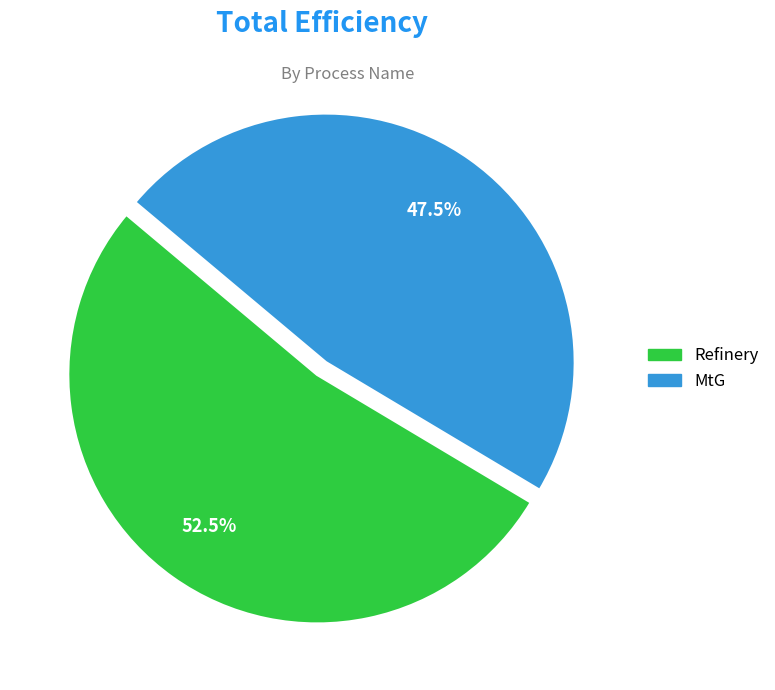

Rank the categories by value from lowest to highest.

MtG, Refinery